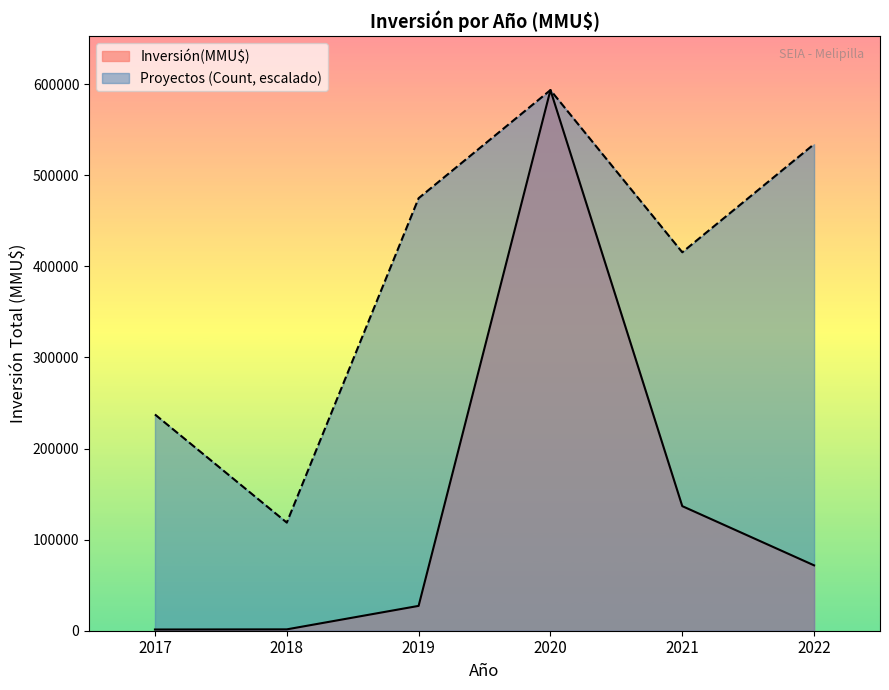

How many distinct data groups are displayed?

2